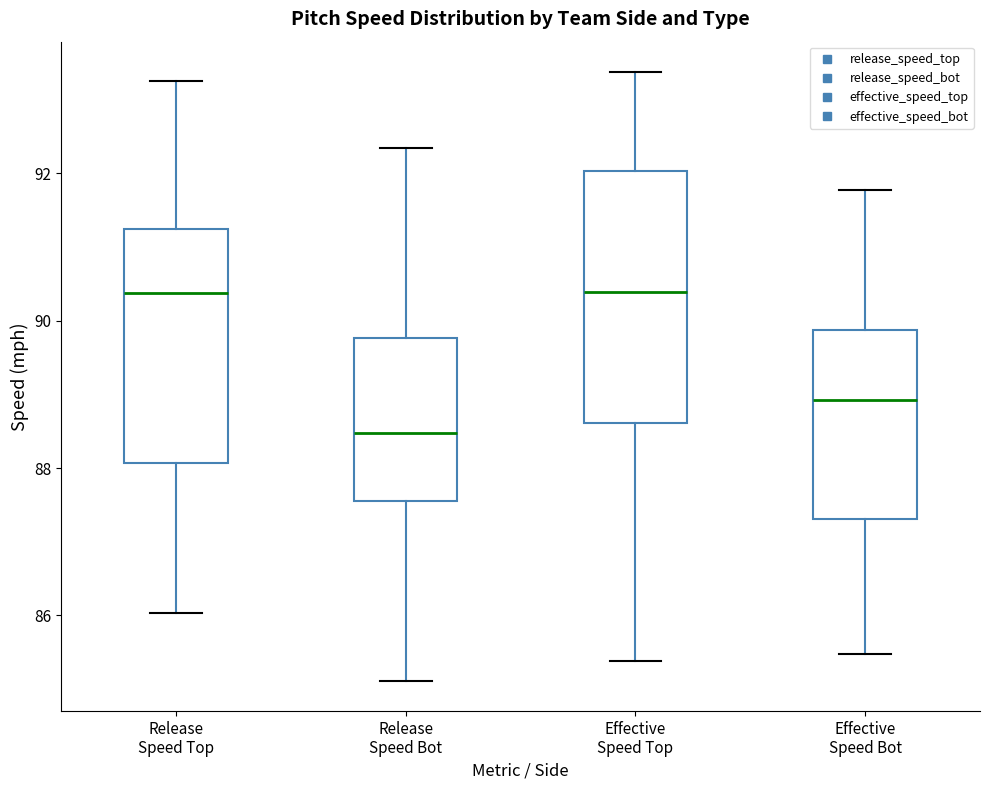

Reading left to right, read every box against the y-axis: the position of its median line, the range the box covers, and the ends of its whiskers. The values are not printed on the chart, so give them approximately, as read against the axis.

Release Speed Top: median 90.4, box 88.0 to 91.2, whiskers 86.0 to 93.2
Release Speed Bot: median 88.4, box 87.6 to 89.8, whiskers 85.2 to 92.4
Effective Speed Top: median 90.4, box 88.6 to 92.0, whiskers 85.4 to 93.4
Effective Speed Bot: median 89.0, box 87.4 to 89.8, whiskers 85.4 to 91.8